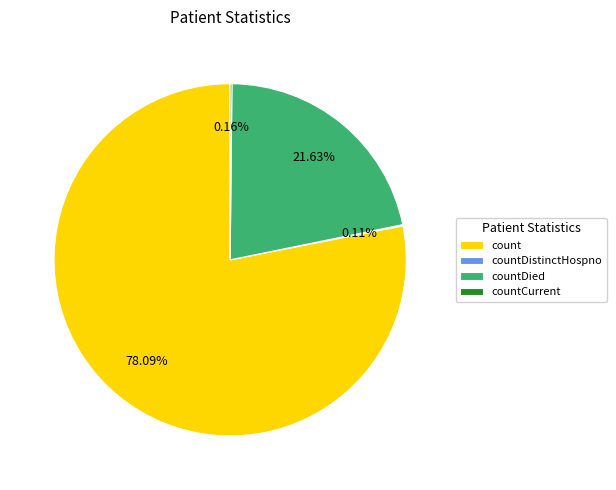

Does any single category account for the majority?

Yes